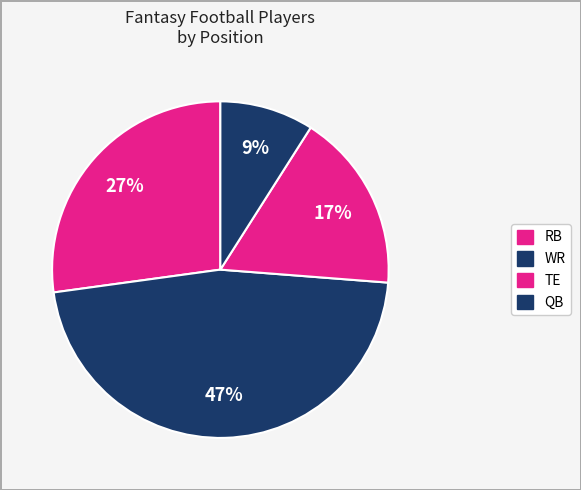

To the nearest percent, what is the difference between the largest and smallest slice percentages?

38%